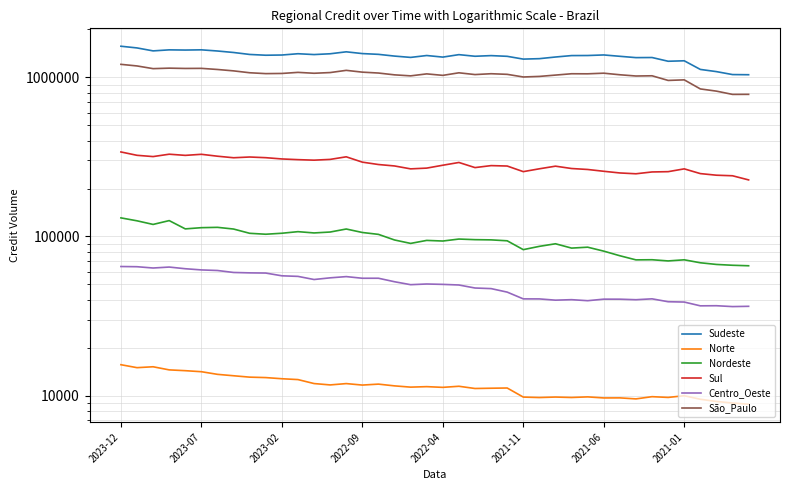

Which label corresponds to the largest value in the chart?

2023-12